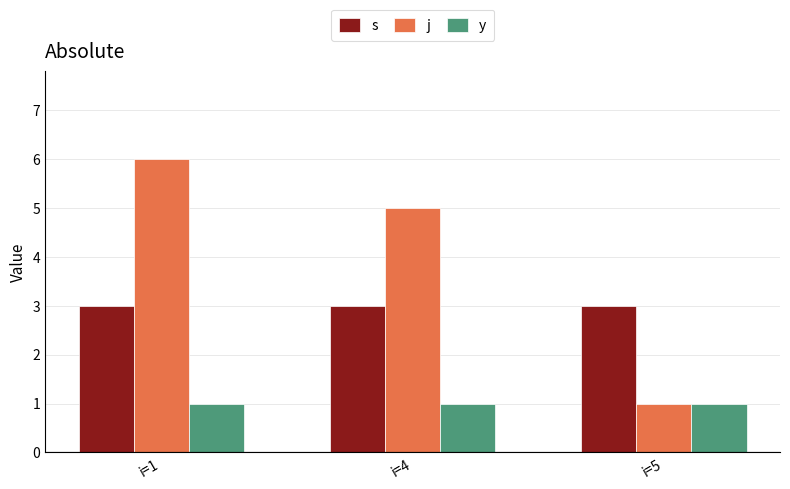

How many bars are there in each group?

3